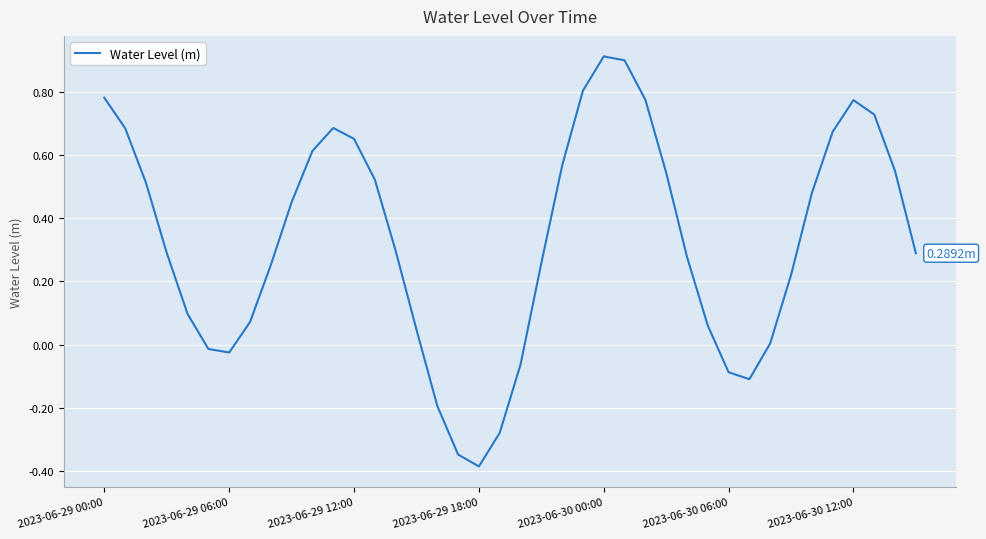

What is the difference between the maximum and minimum values?

1.3